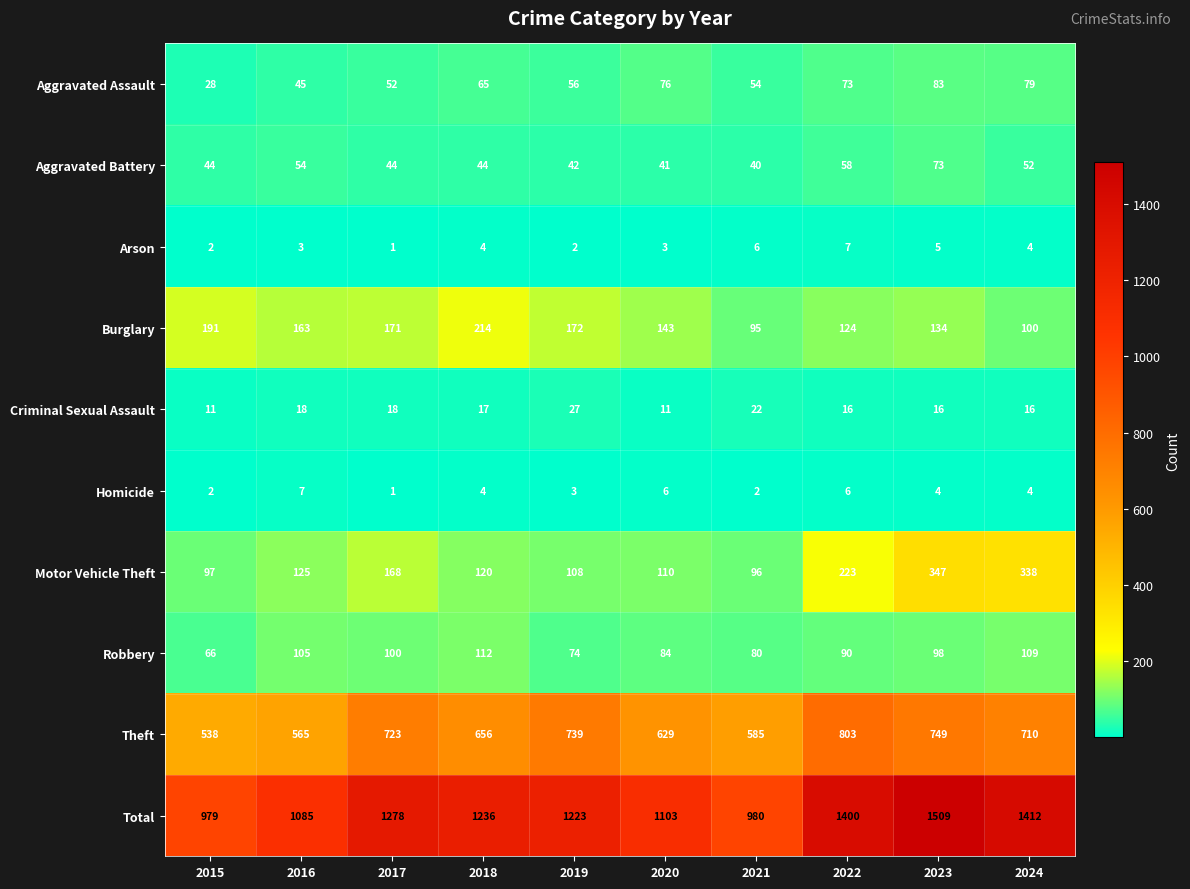

At which label is Robbery closest to 89?

2022